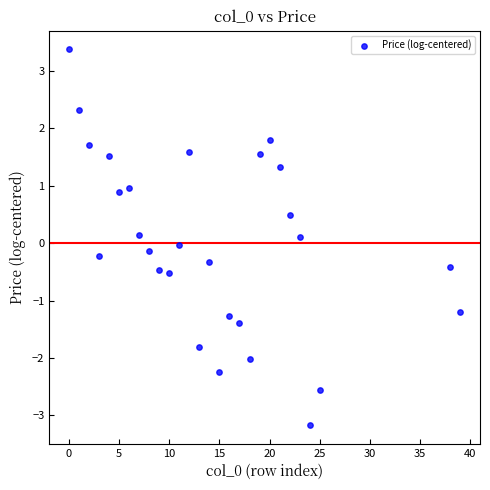

What is the range of Y values (max minus min)?

6.5